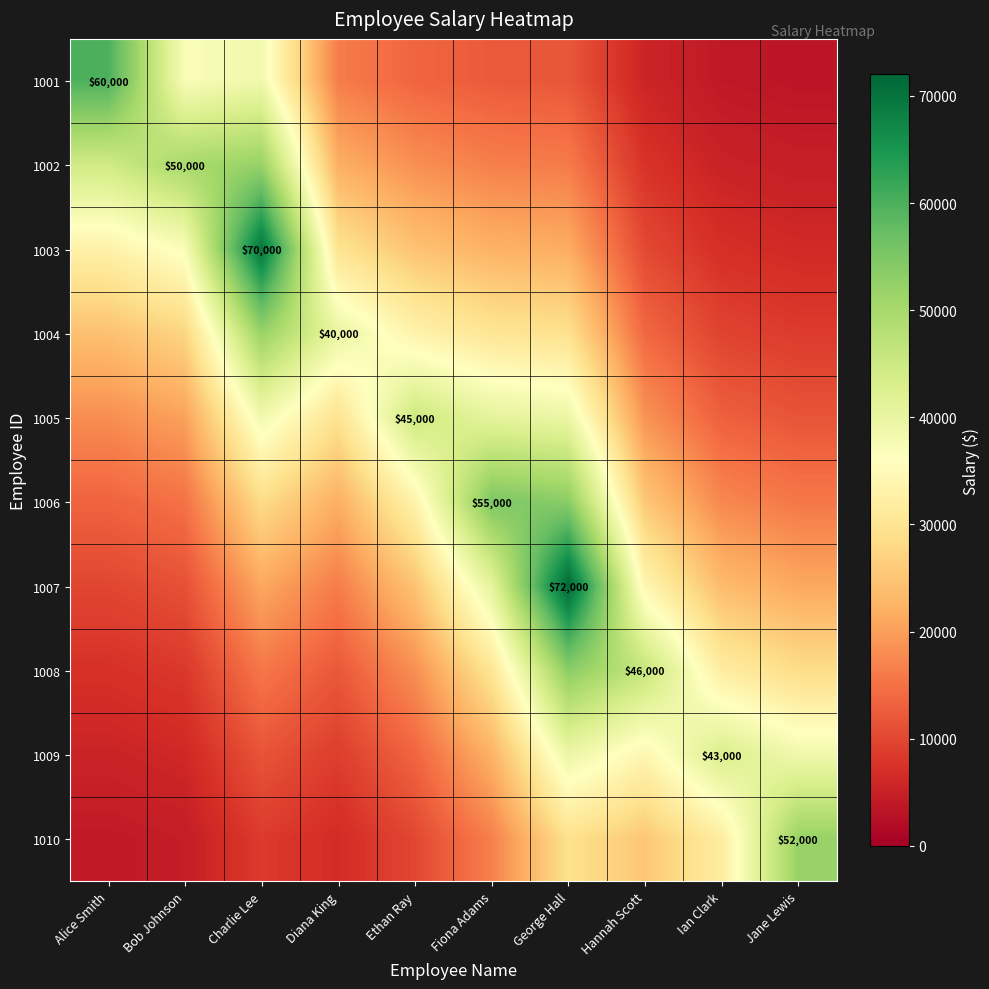

At which category is the sum across all series the highest?

George Hall